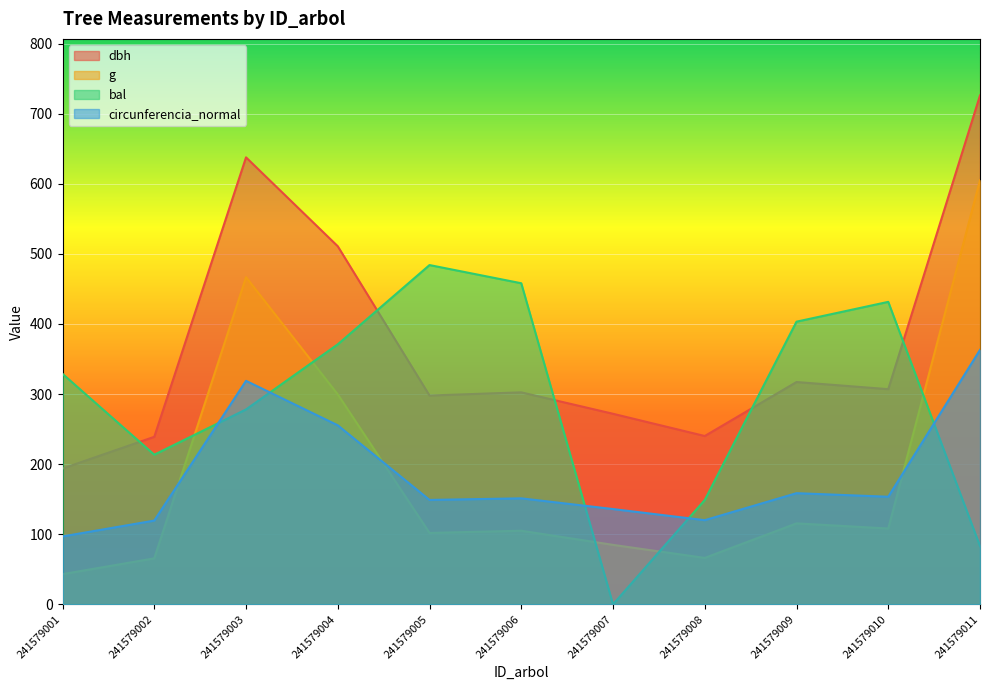

How many lines are shown in the chart?

4